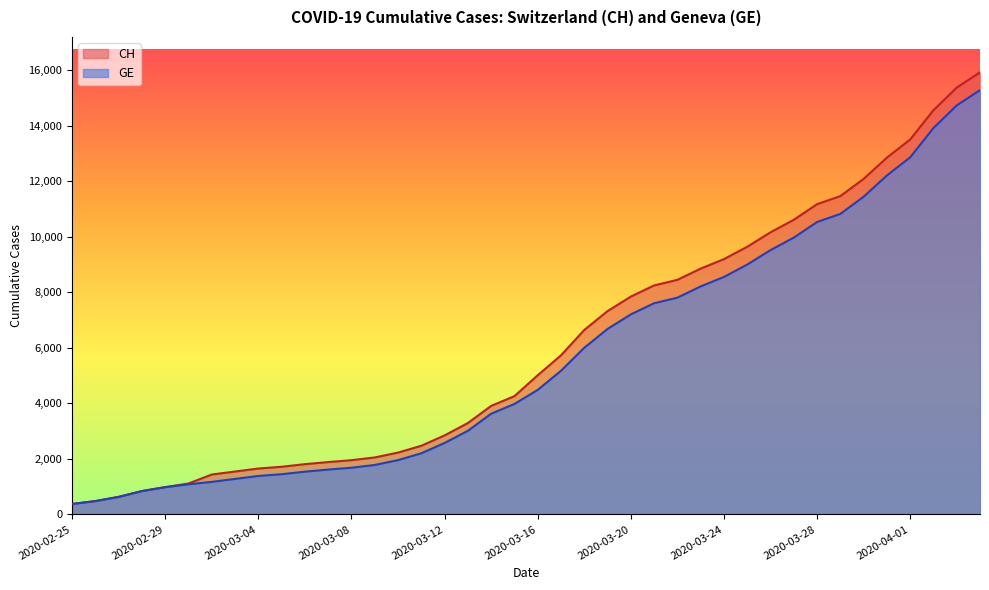

How many data points in CH are above 5012?

19